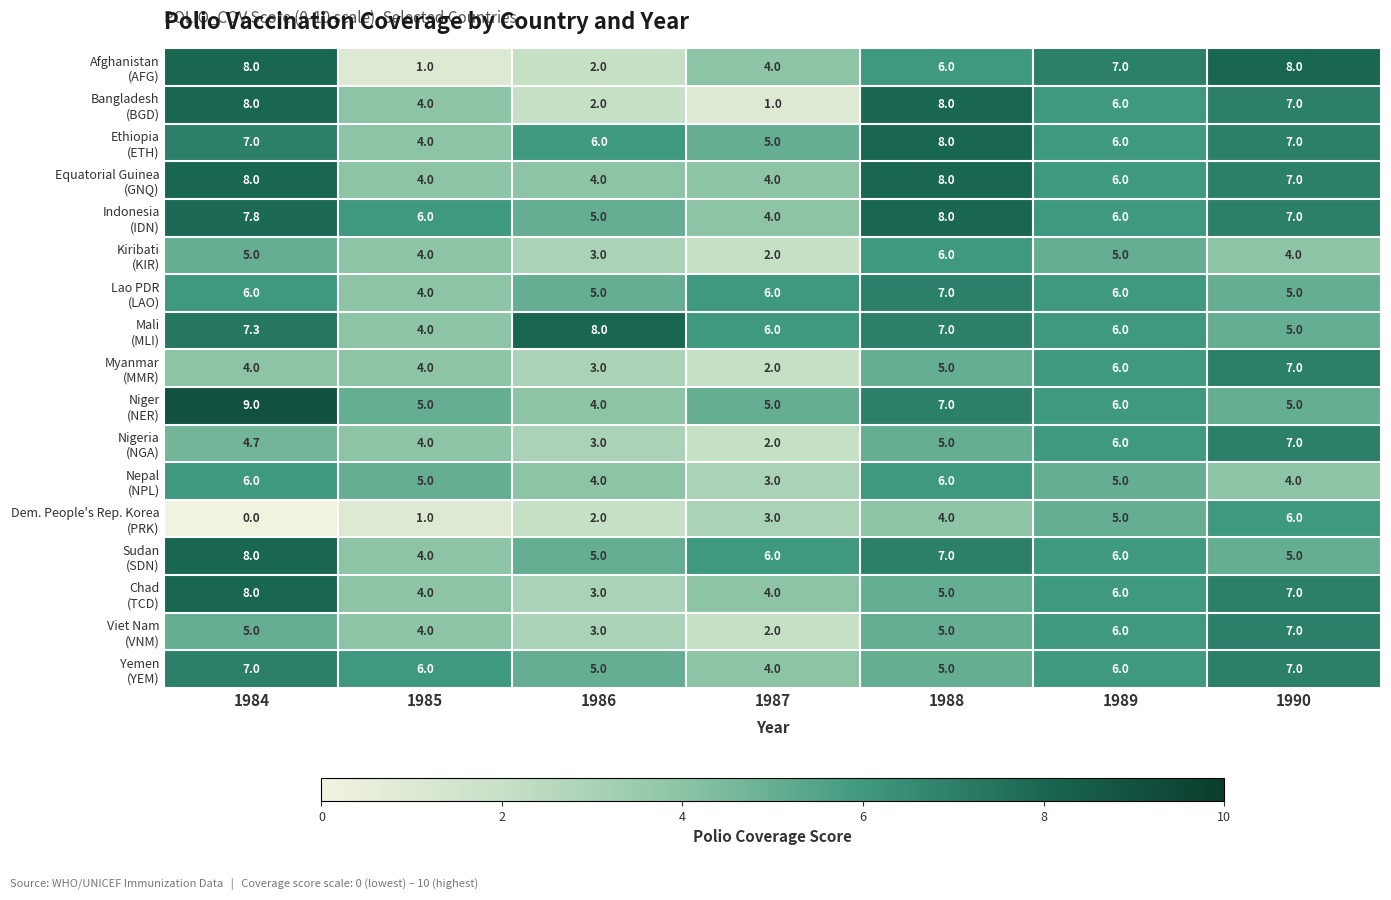

What is the total value across all series at 1985?

68.0